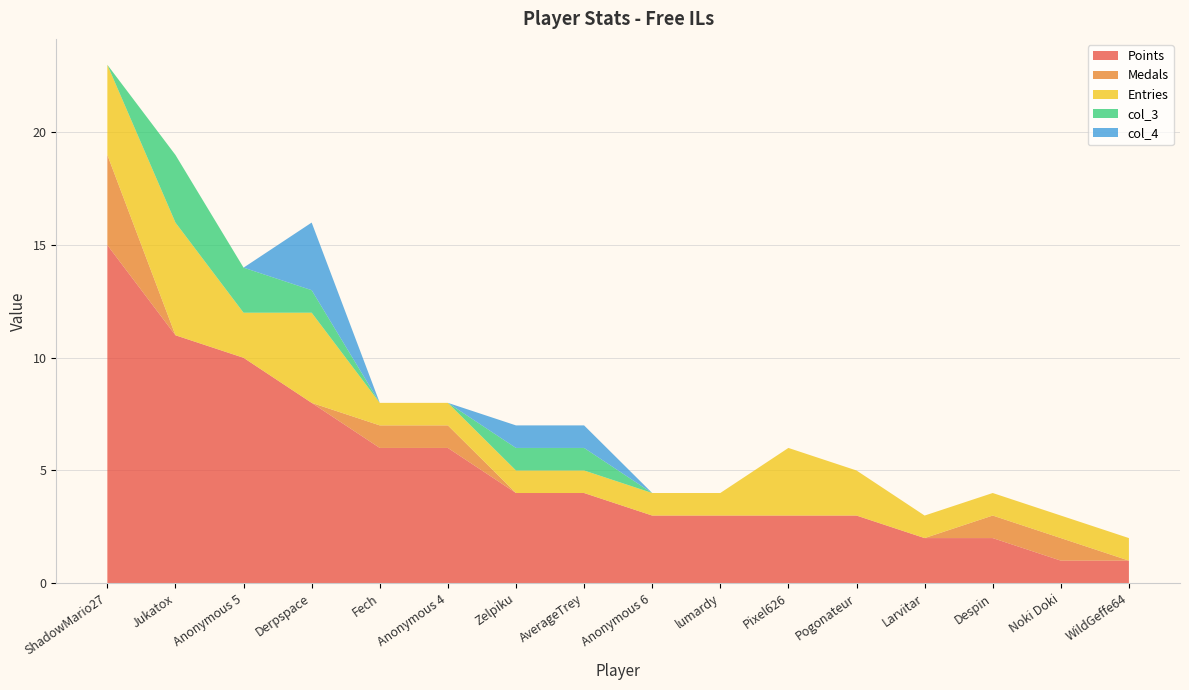

Reading left to right, what are all the values shown in this chart?

Points: ShadowMario27=15	Jukatox=11	Anonymous 5=10	Derpspace=8	Fech=6	Anonymous 4=6	Zelpiku=4	AverageTrey=4	Anonymous 6=3	lumardy=3	Pixel626=3	Pogonateur=3	Larvitar=2	Despin=2	Noki Doki=1	WildGeffe64=1
Medals: ShadowMario27=4	Jukatox=0	Anonymous 5=0	Derpspace=0	Fech=1	Anonymous 4=1	Zelpiku=0	AverageTrey=0	Anonymous 6=0	lumardy=0	Pixel626=0	Pogonateur=0	Larvitar=0	Despin=1	Noki Doki=1	WildGeffe64=0
Entries: ShadowMario27=4	Jukatox=5	Anonymous 5=2	Derpspace=4	Fech=1	Anonymous 4=1	Zelpiku=1	AverageTrey=1	Anonymous 6=1	lumardy=1	Pixel626=3	Pogonateur=2	Larvitar=1	Despin=1	Noki Doki=1	WildGeffe64=1
col_3: ShadowMario27=0	Jukatox=3	Anonymous 5=2	Derpspace=1	Fech=0	Anonymous 4=0	Zelpiku=1	AverageTrey=1	Anonymous 6=0	lumardy=0	Pixel626=0	Pogonateur=0	Larvitar=0	Despin=0	Noki Doki=0	WildGeffe64=0
col_4: ShadowMario27=0	Jukatox=0	Anonymous 5=0	Derpspace=3	Fech=0	Anonymous 4=0	Zelpiku=1	AverageTrey=1	Anonymous 6=0	lumardy=0	Pixel626=0	Pogonateur=0	Larvitar=0	Despin=0	Noki Doki=0	WildGeffe64=0